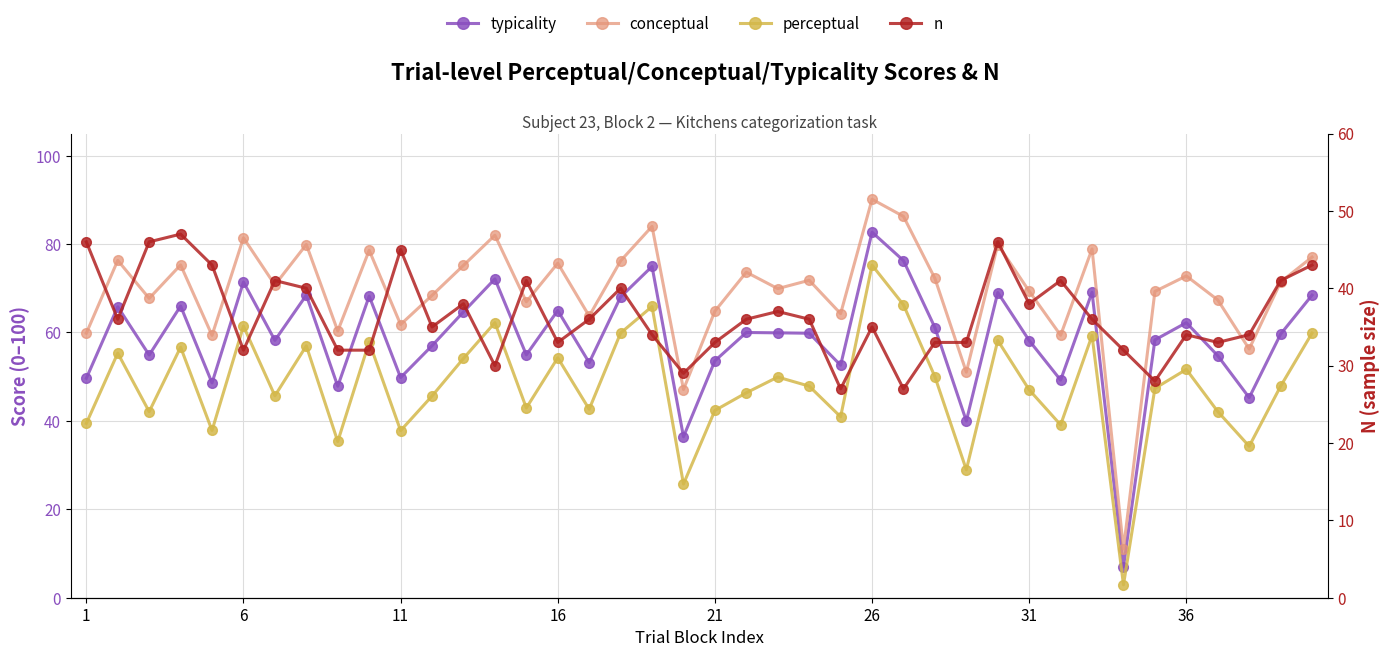

What is the value of the conceptual point at the 34th from the left?

11.0